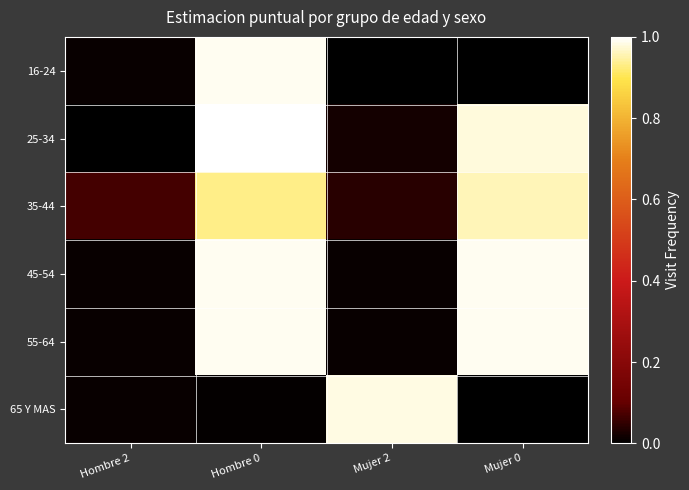

Count the number of categories in the chart.

4